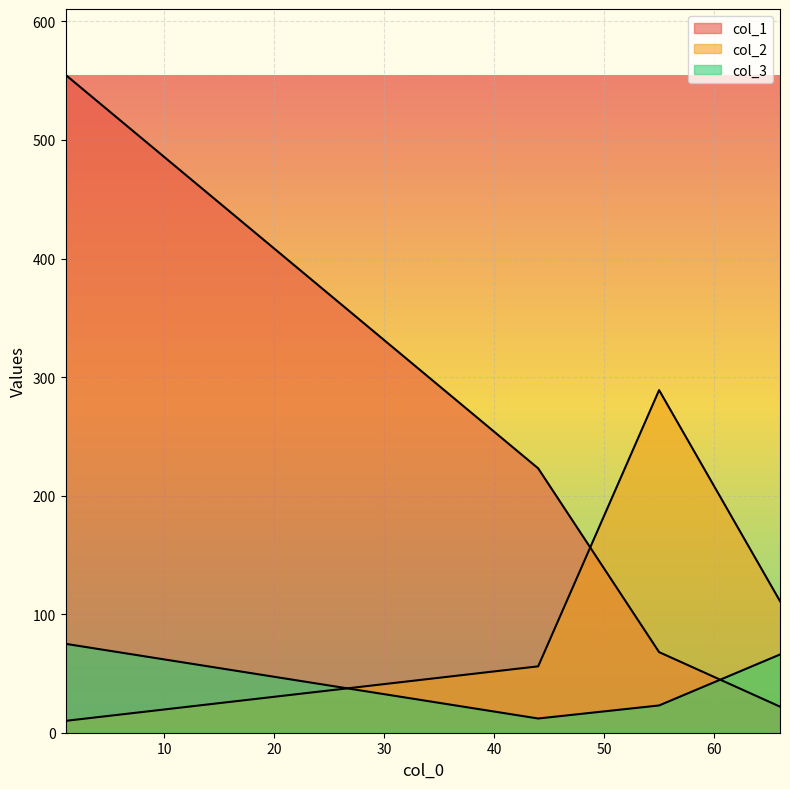

Rank the categories by col_3 value from lowest to highest.

44, 55, 66, 1